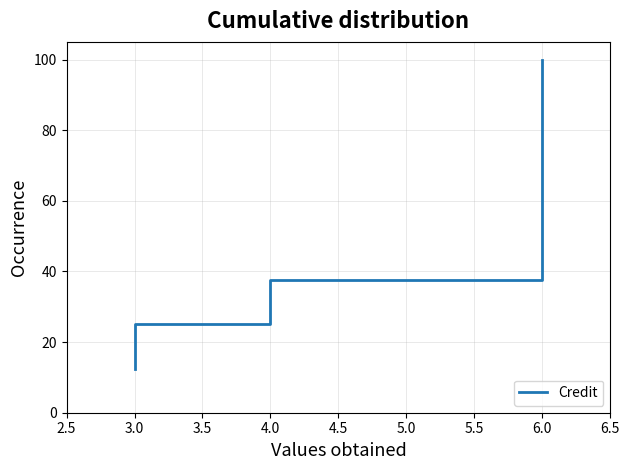

What position from the left is 4.5?

5